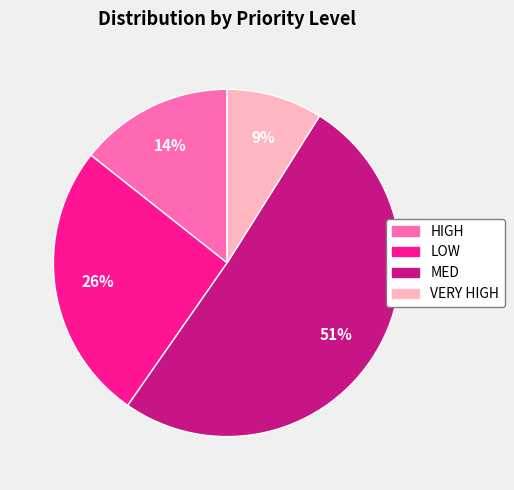

Does any single category account for the majority?

Yes